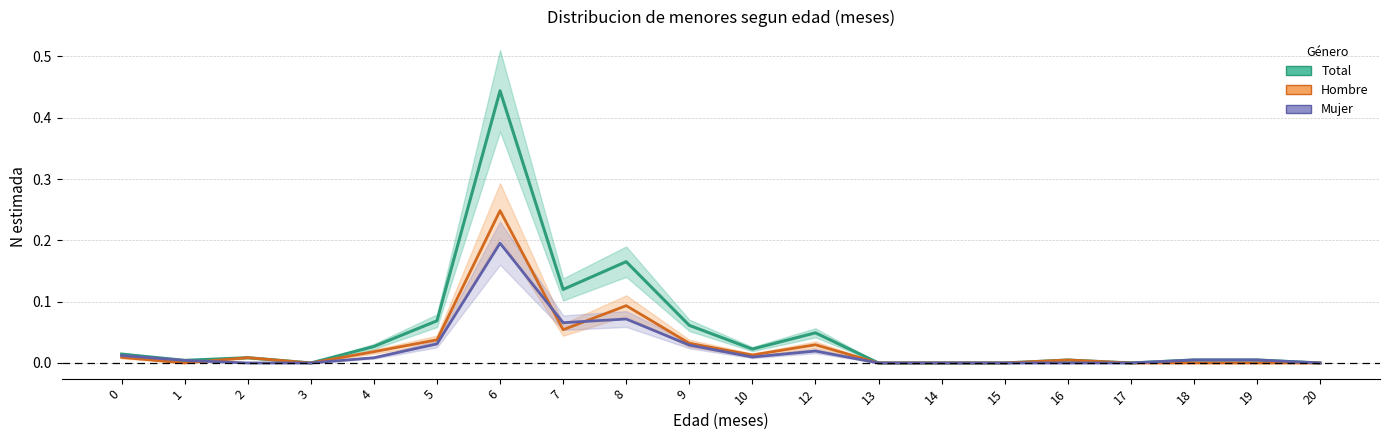

Which series changed the most between 8 and 9?

Total